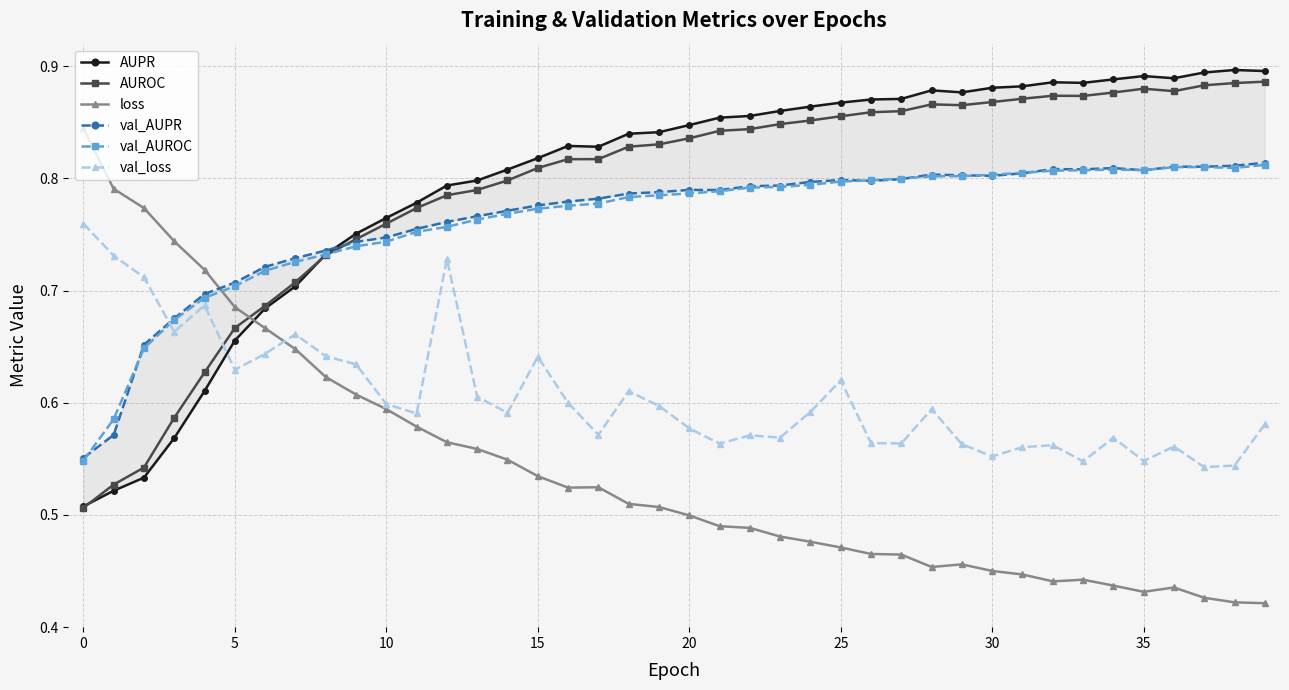

True or false: AUPR has a value of 0.9 at 34.

True